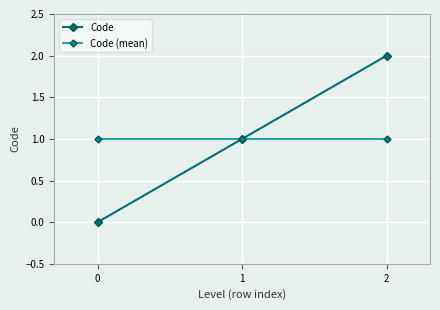

How many lines are shown in the chart?

2